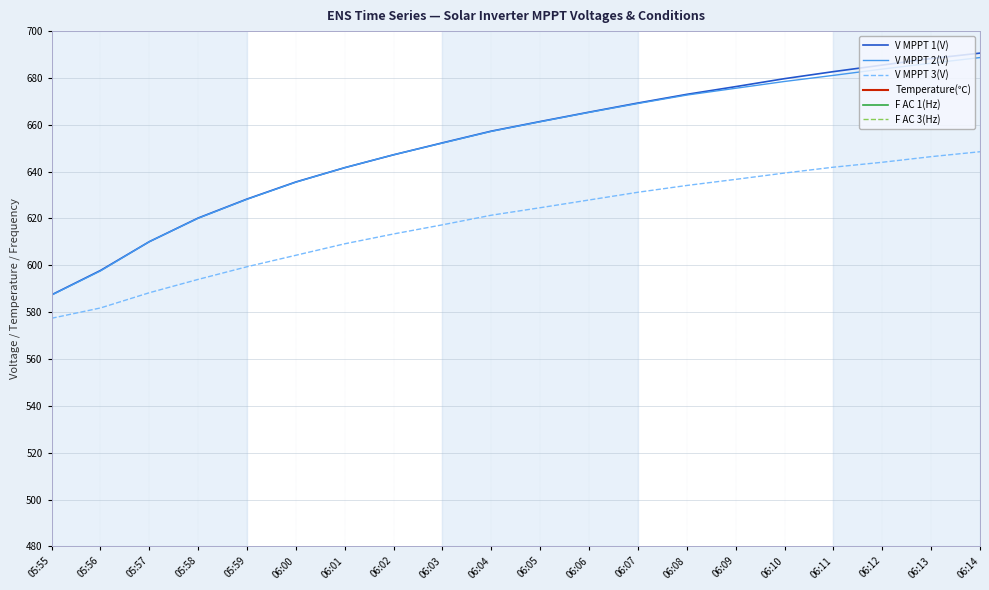

Is it true that V MPPT 1(V) equals 635.6 at 06:00?

True